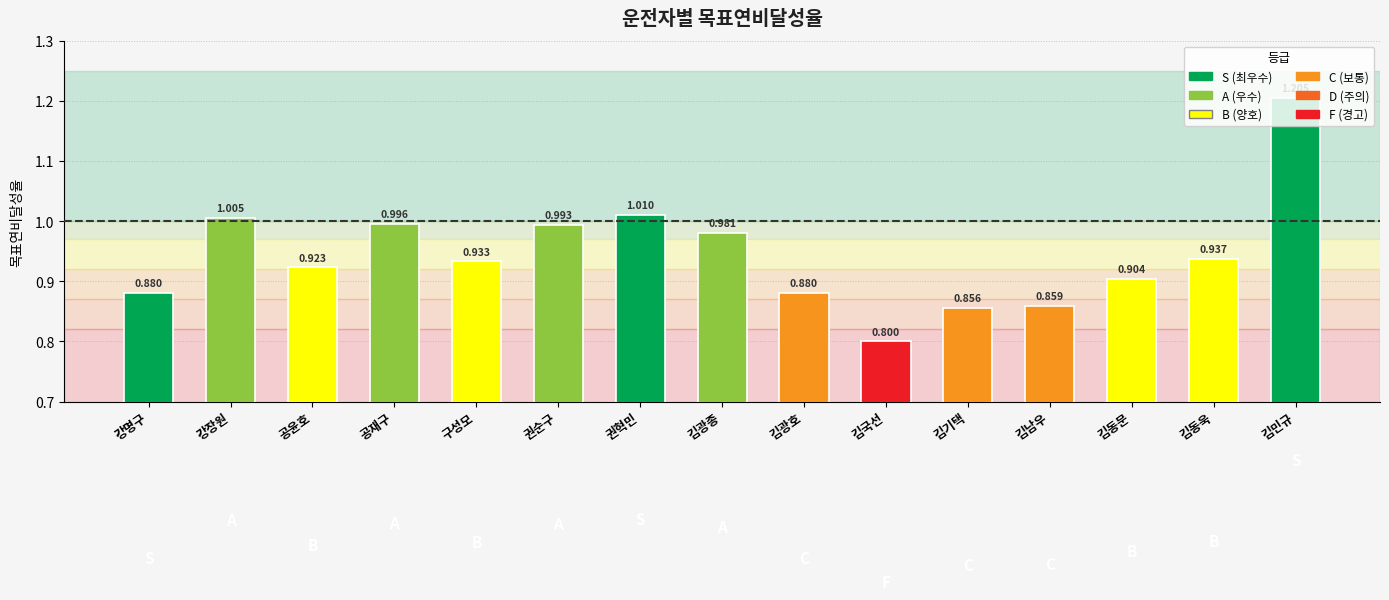

What is the maximum value shown in the chart?

1.2